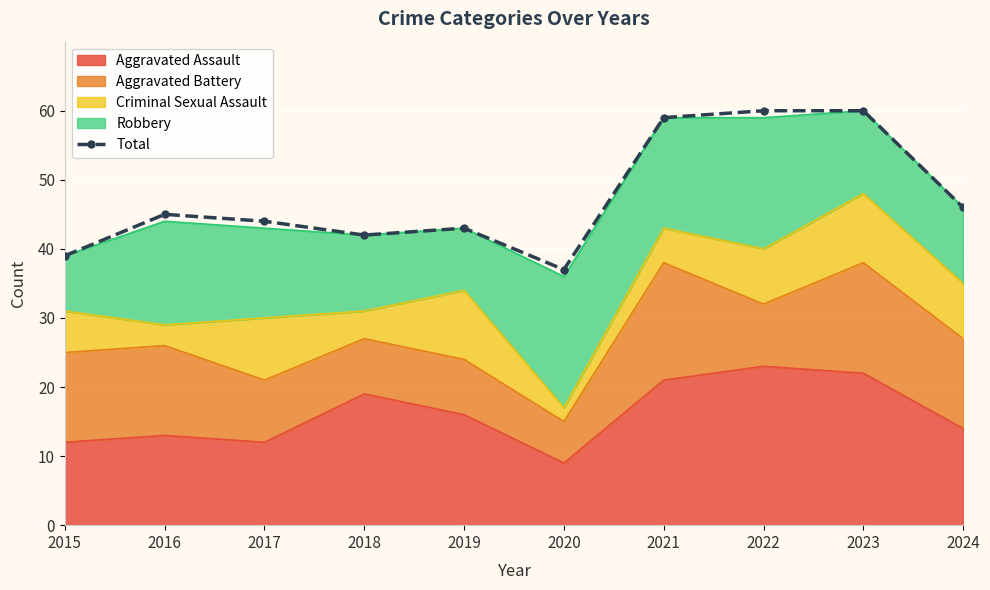

Is it true that the value at 2023 is 84?

False